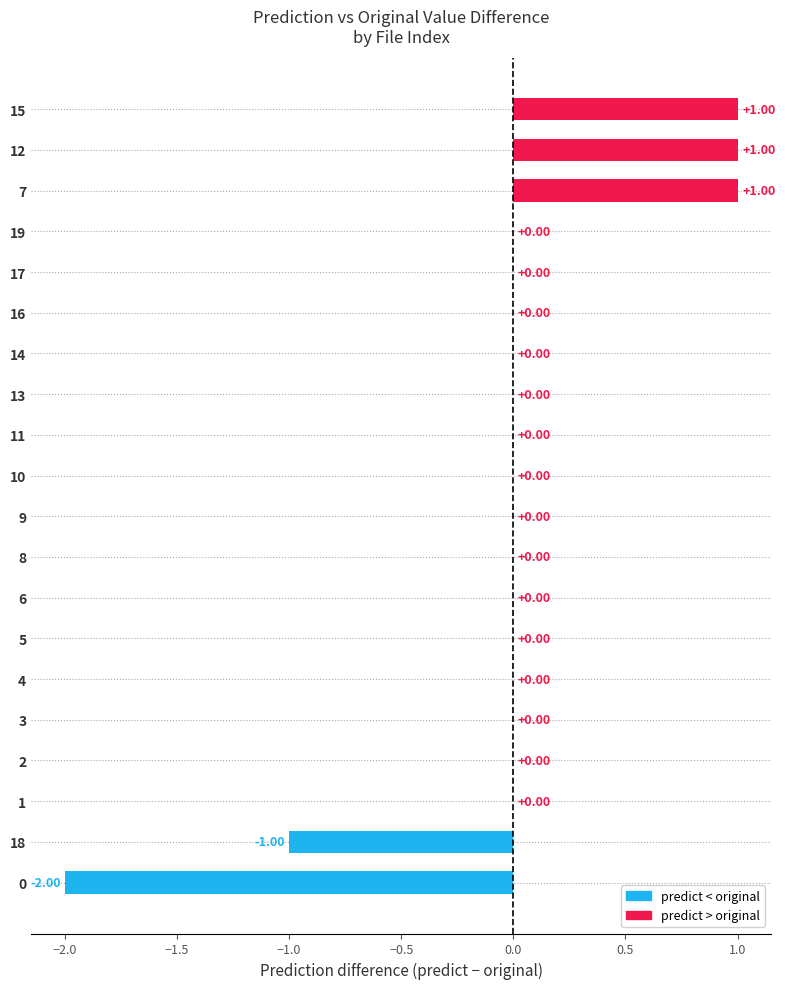

Which has a higher value, 9 or 0?

9